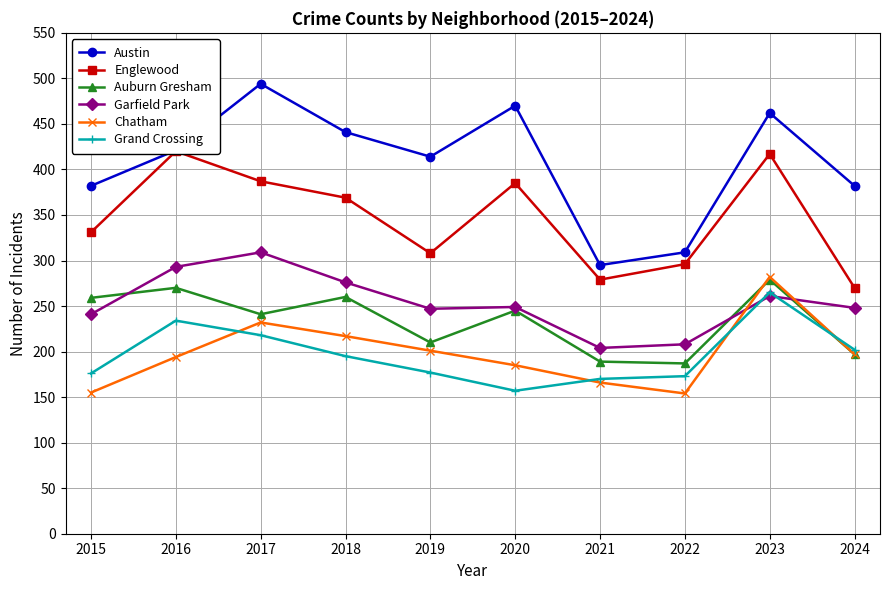

Reading left to right, extract all data points from this chart.

Austin: 382	421	494	441	414	470	295	309	462	382
Englewood: 331	420	387	369	308	385	279	296	417	270
Auburn Gresham: 259	270	241	260	210	245	189	187	279	197
Garfield Park: 241	293	309	276	247	249	204	208	261	248
Chatham: 155	194	232	217	201	185	166	154	282	197
Grand Crossing: 176	234	218	195	177	157	170	173	265	202